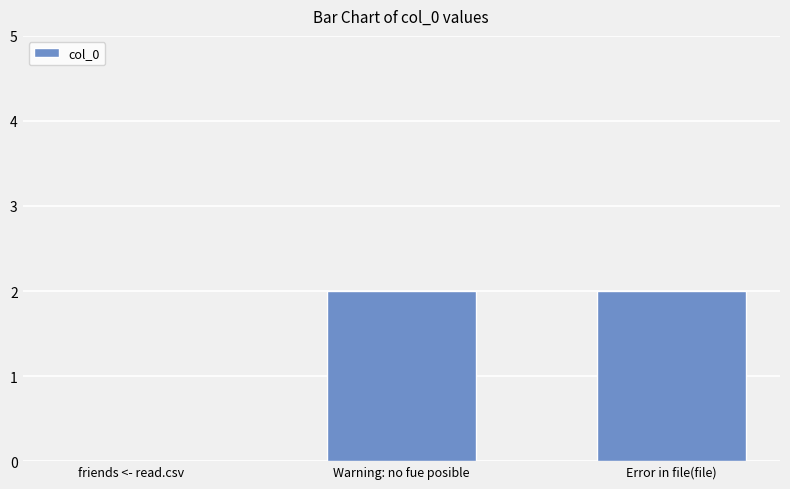

Which has a higher value, Error in file(file) or friends <- read.csv?

Error in file(file)